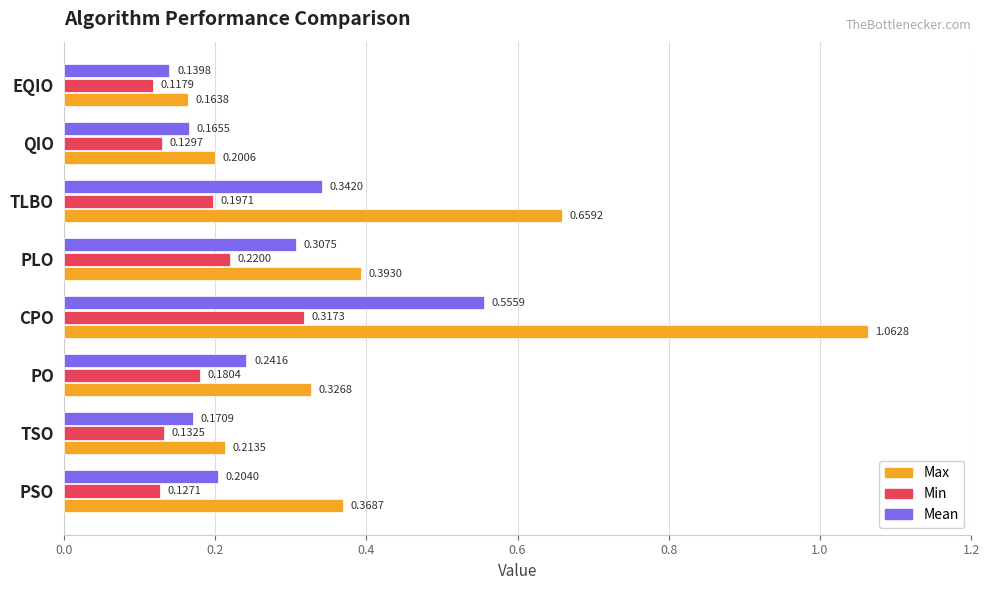

At which label does Min reach its peak?

CPO